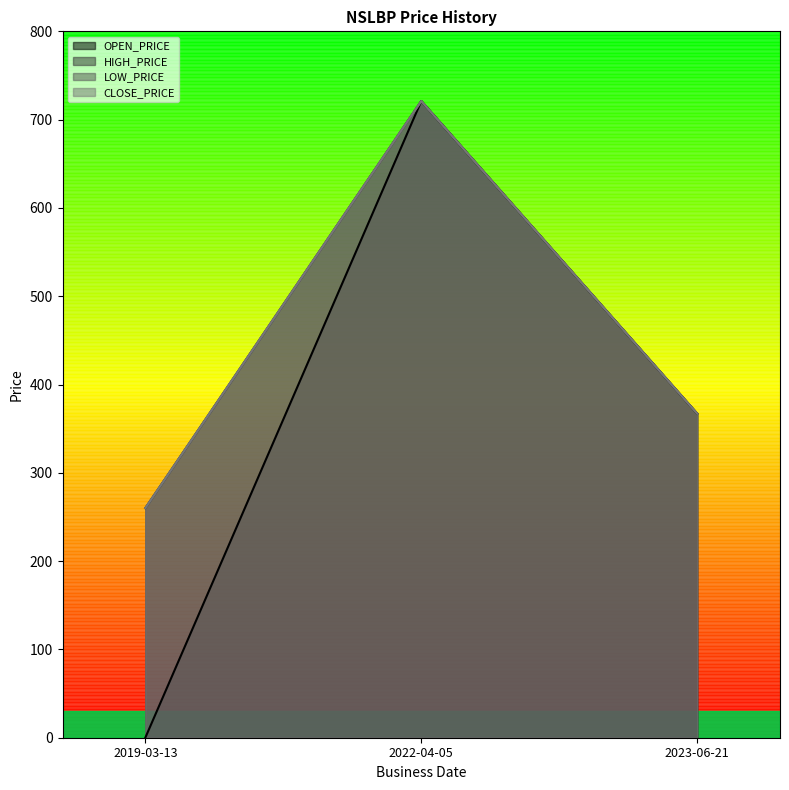

Between 2019-03-13 and 2023-06-21, which is larger?

2023-06-21